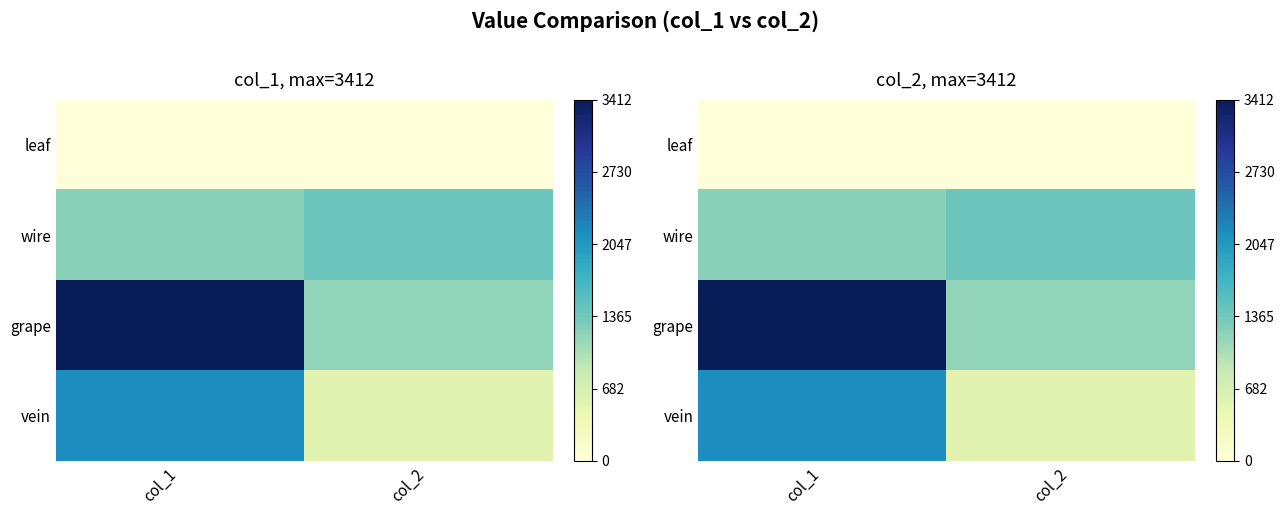

Which series changed the most between col_1 and col_2?

grape